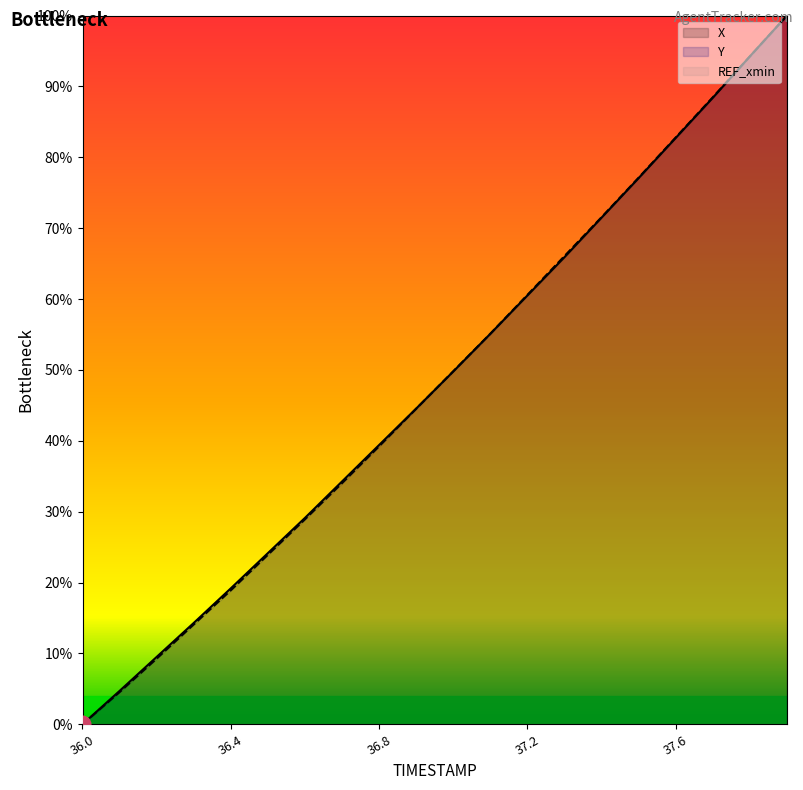

How many intersections are there between Y and X?

2